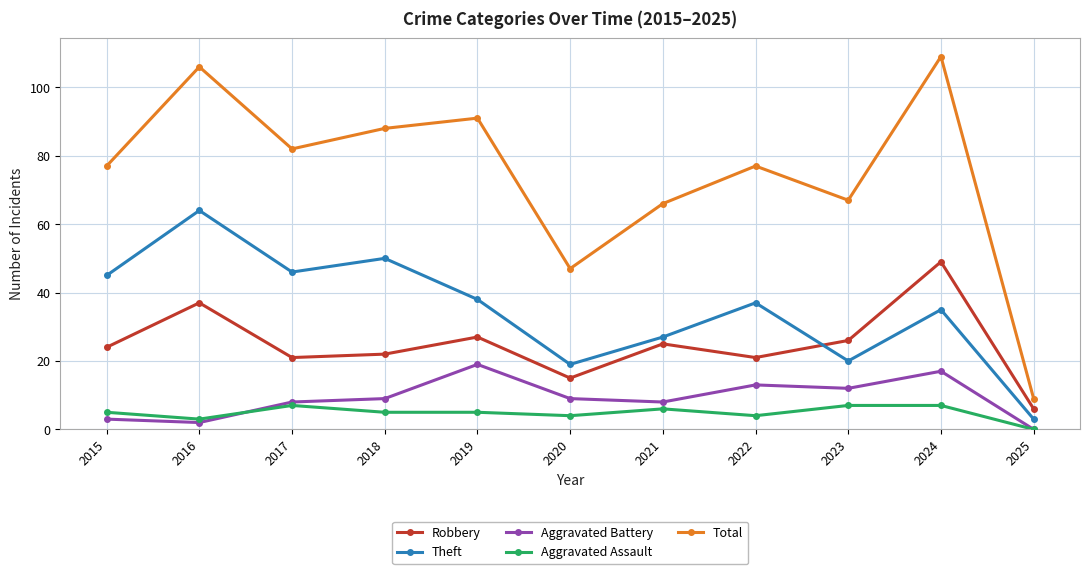

What are all the series names shown in the legend?

Robbery, Theft, Aggravated Battery, Aggravated Assault, Total